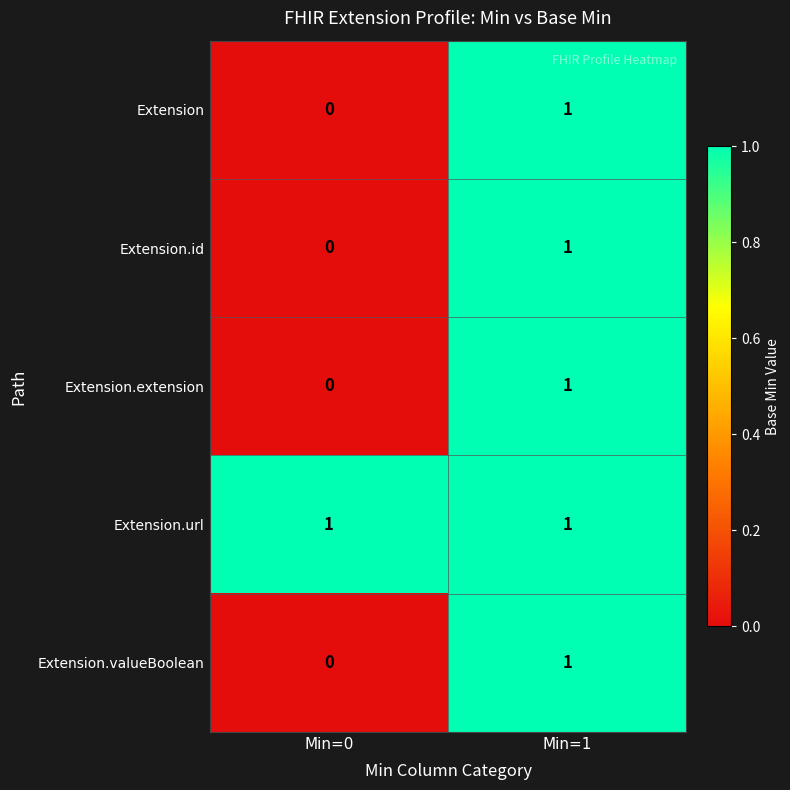

What is the total value across all series at Min=1?

5